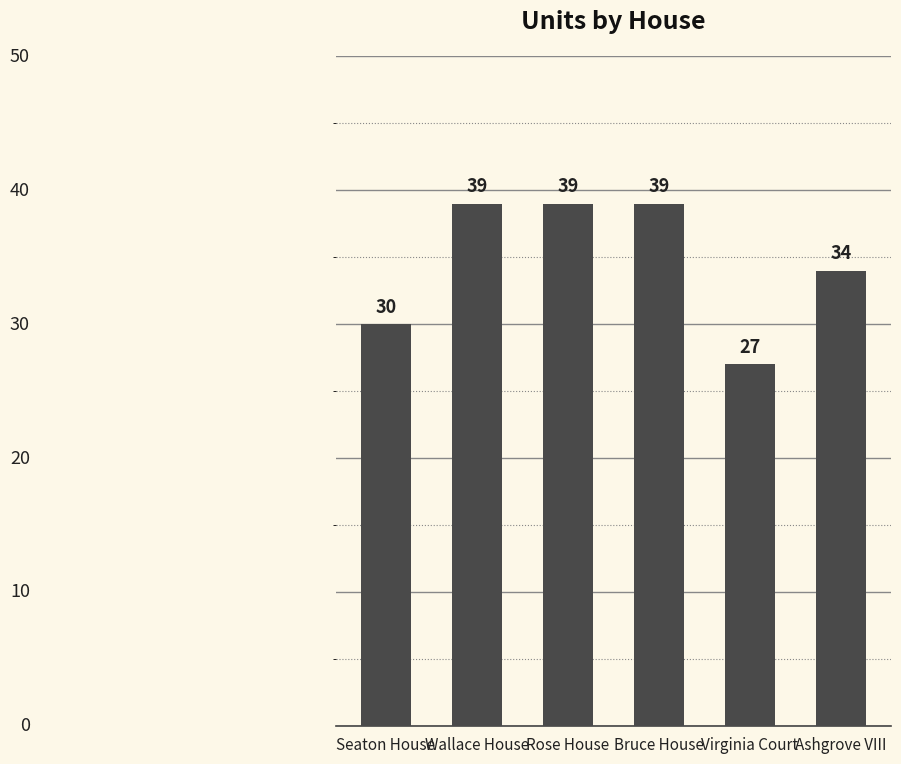

Count the values in the range 30 to 39.

5